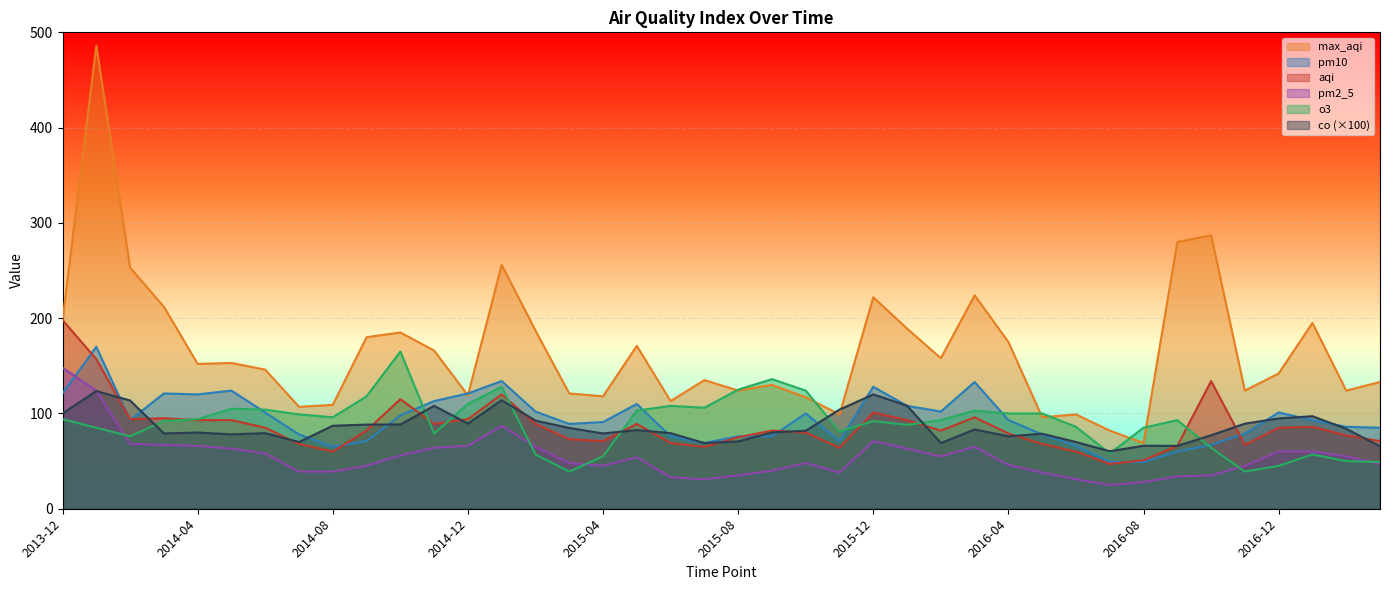

Does the chart display data point markers on the line(s)?

No